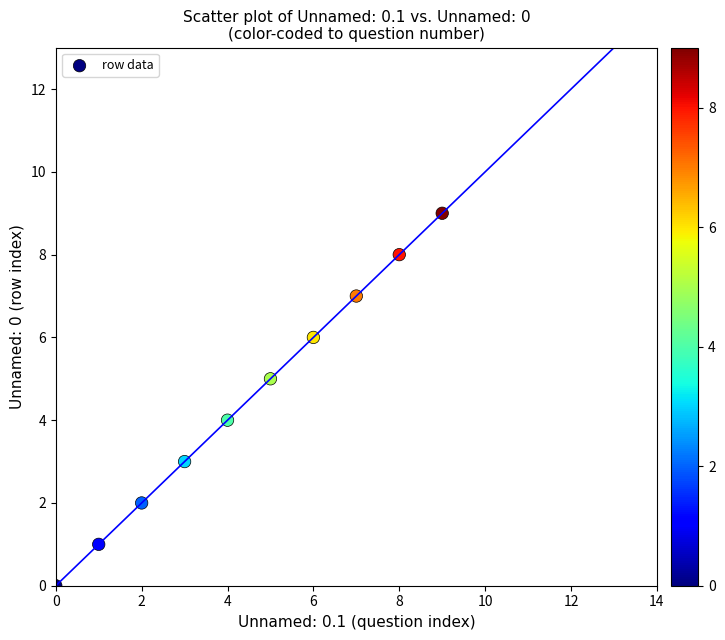

What is the range of Y values (max minus min)?

9